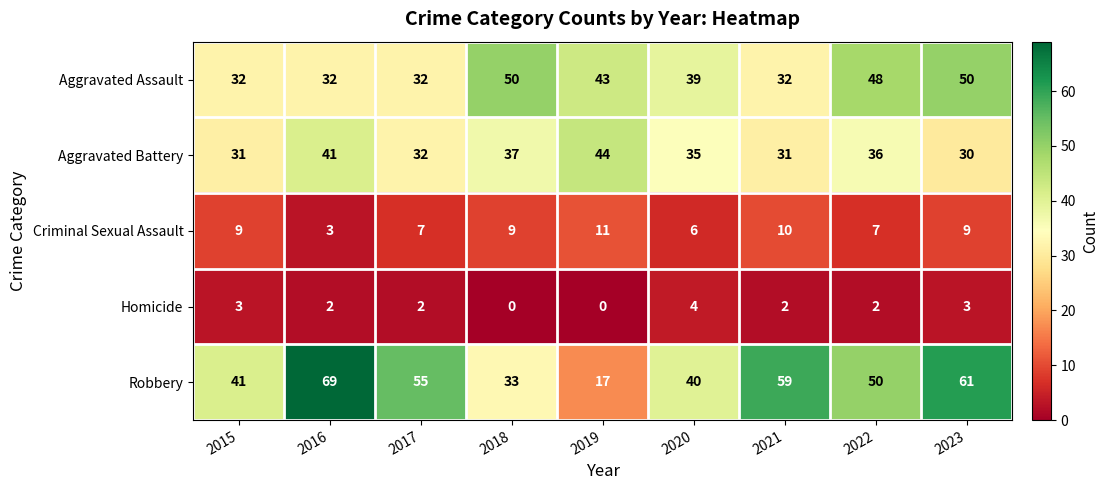

Rank the series at 2015 from highest to lowest value.

Robbery, Aggravated Assault, Aggravated Battery, Criminal Sexual Assault, Homicide